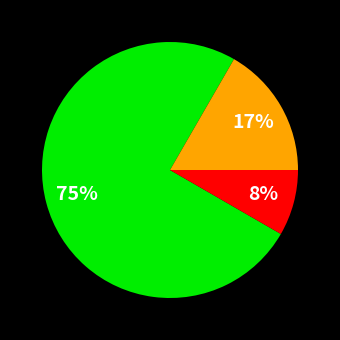

Is there any slice that represents more than half of the pie?

Yes